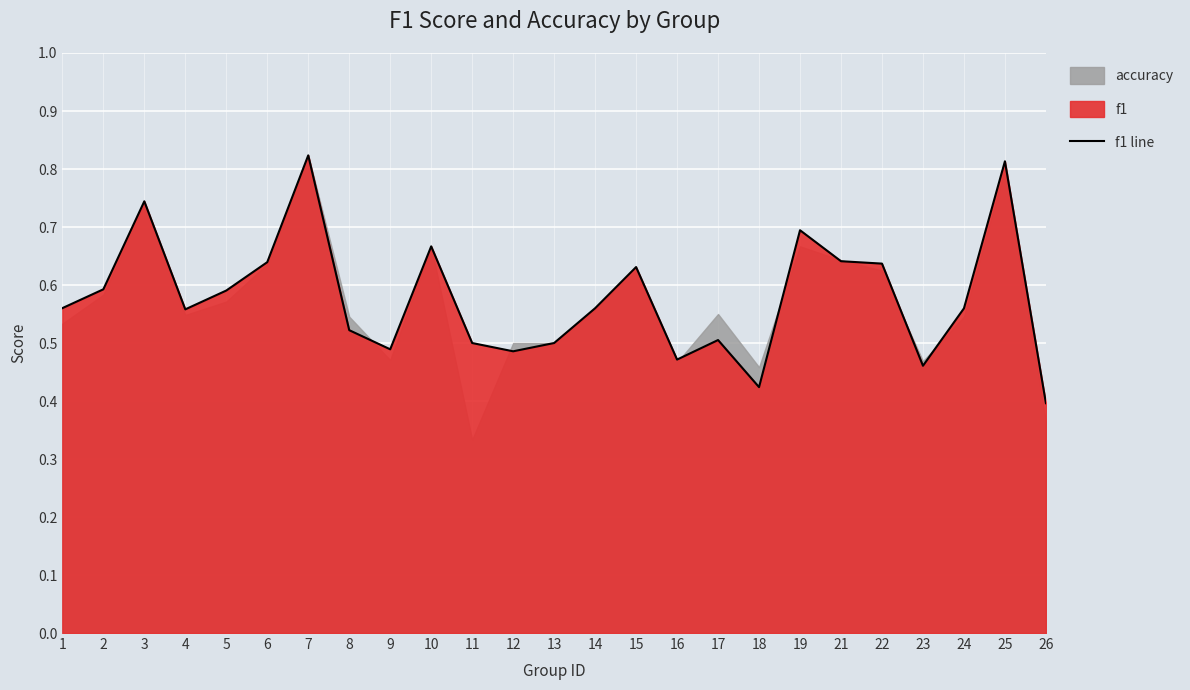

What is the difference between the second highest and second lowest values?

0.4